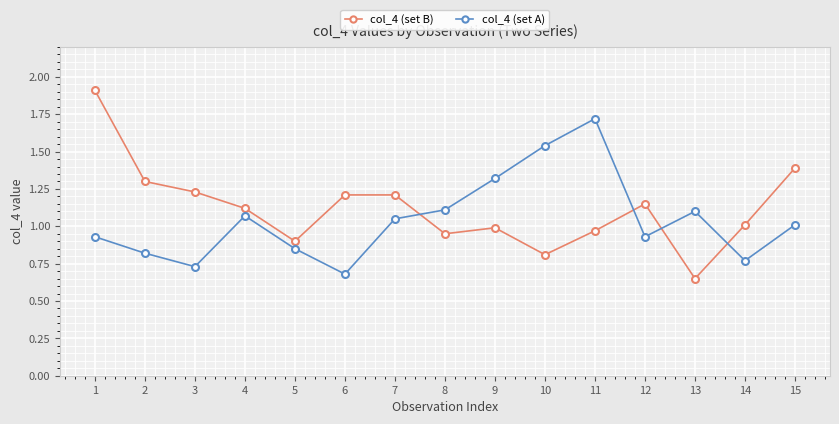

What are all the series names shown in the legend?

col_4 (set B), col_4 (set A)